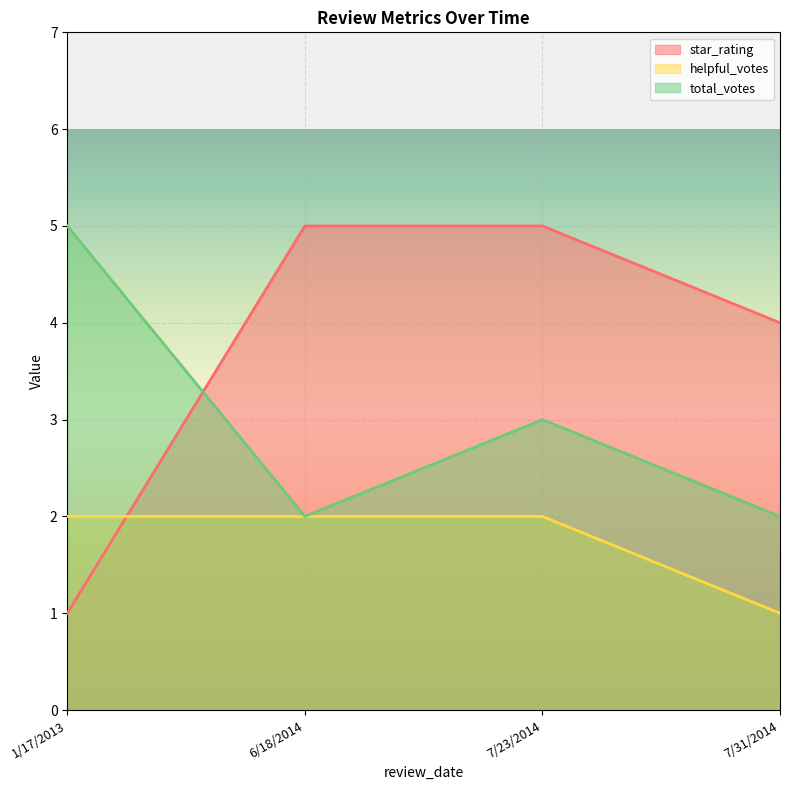

How many data points does each series have?

4